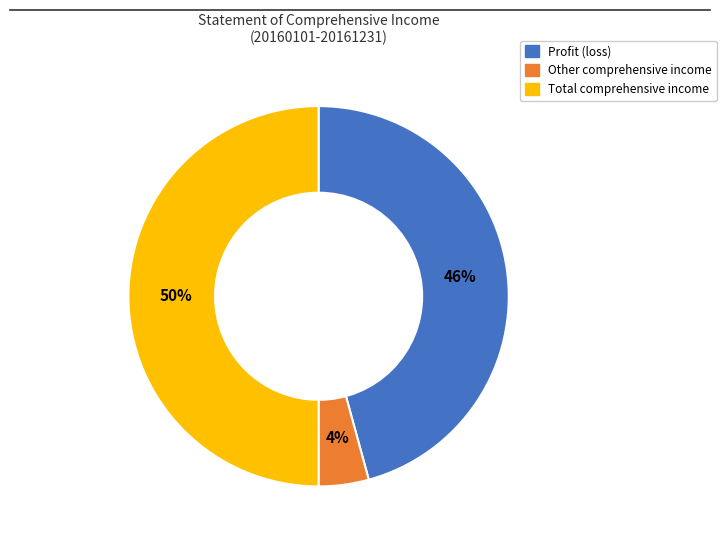

Count the number of slices in the pie.

3